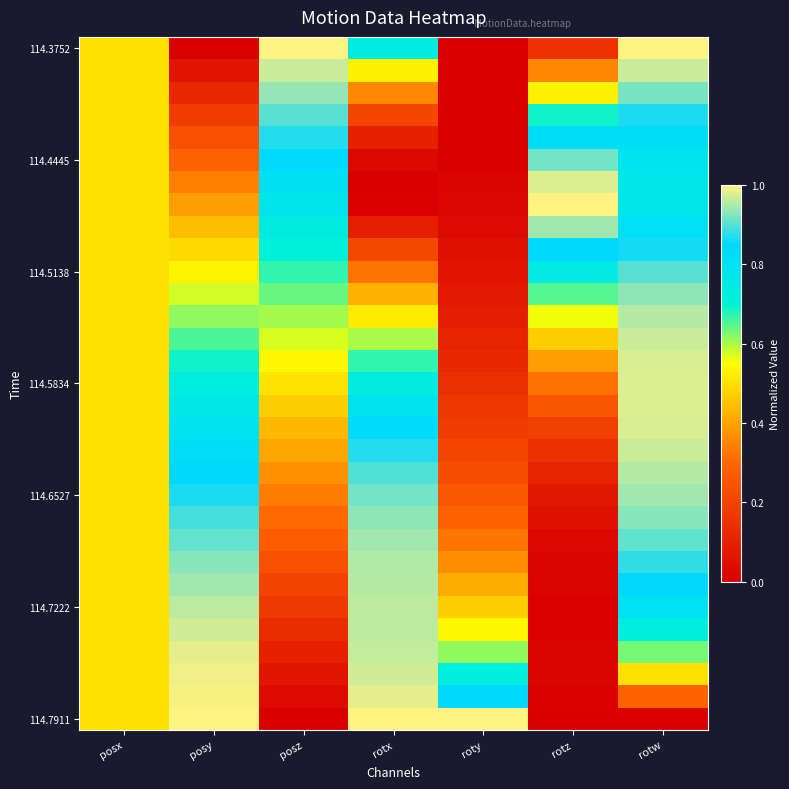

How many data points does each series have?

7